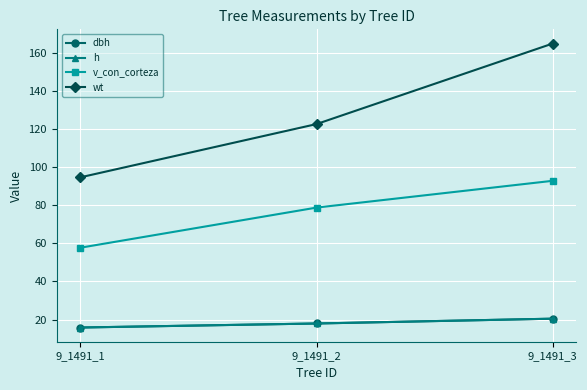

At which label does v_con_corteza reach its minimum?

9_1491_1